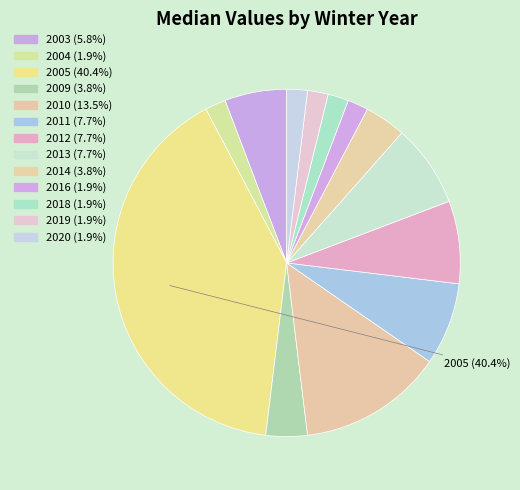

Count the number of slices in the pie.

13